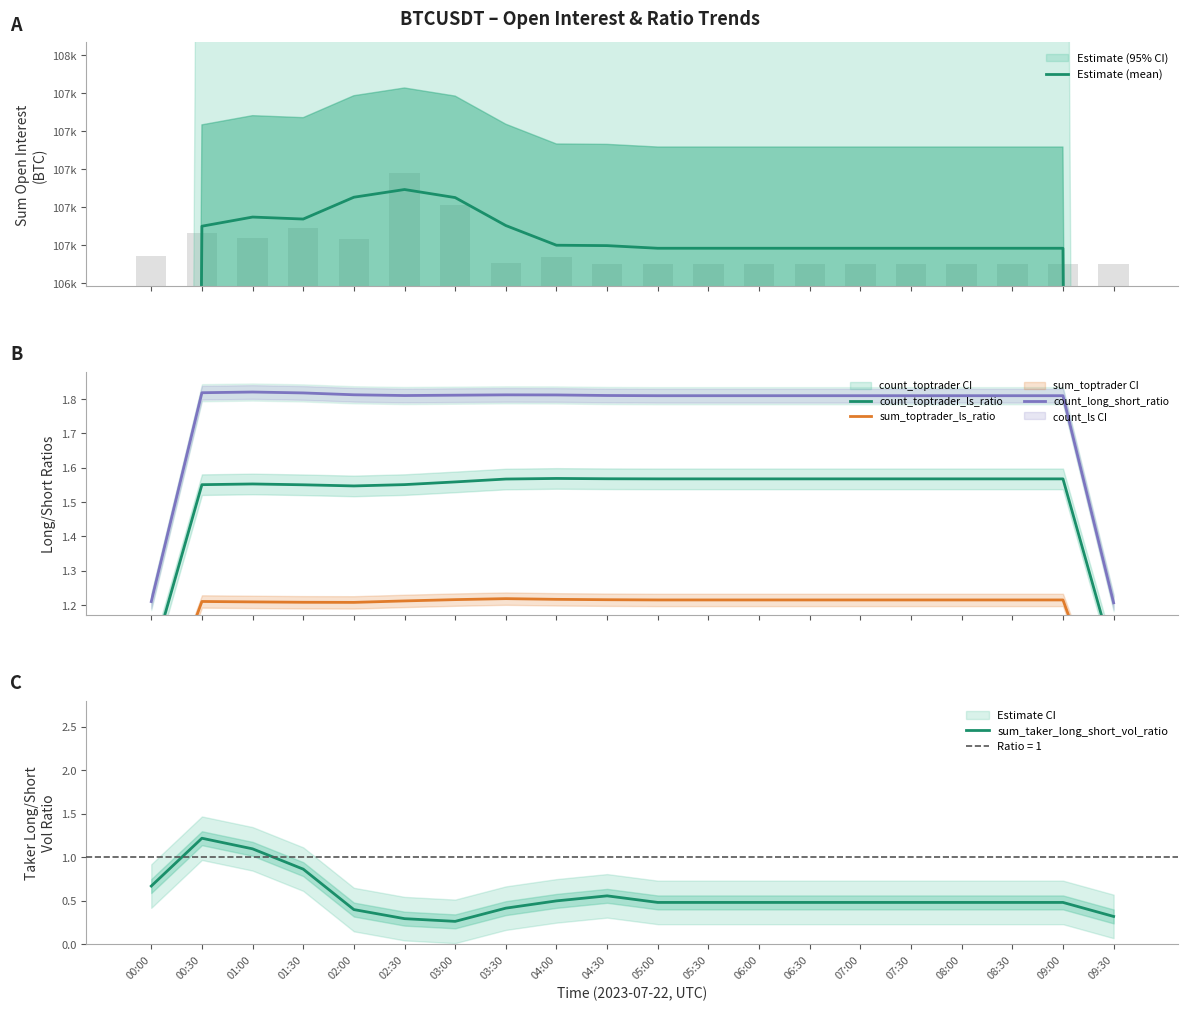

Which series has the largest range (max minus min)?

Estimate (mean)